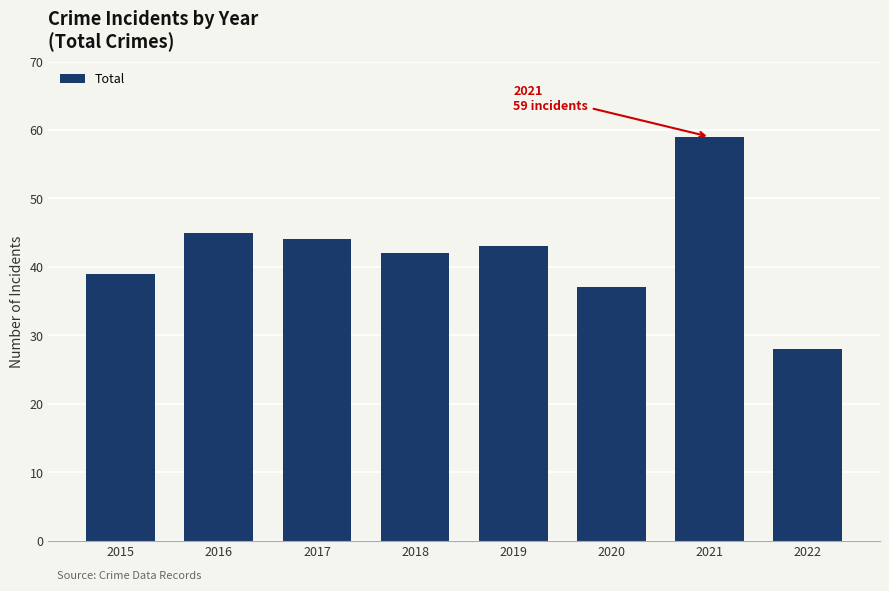

Which label corresponds to the largest value in the chart?

2021